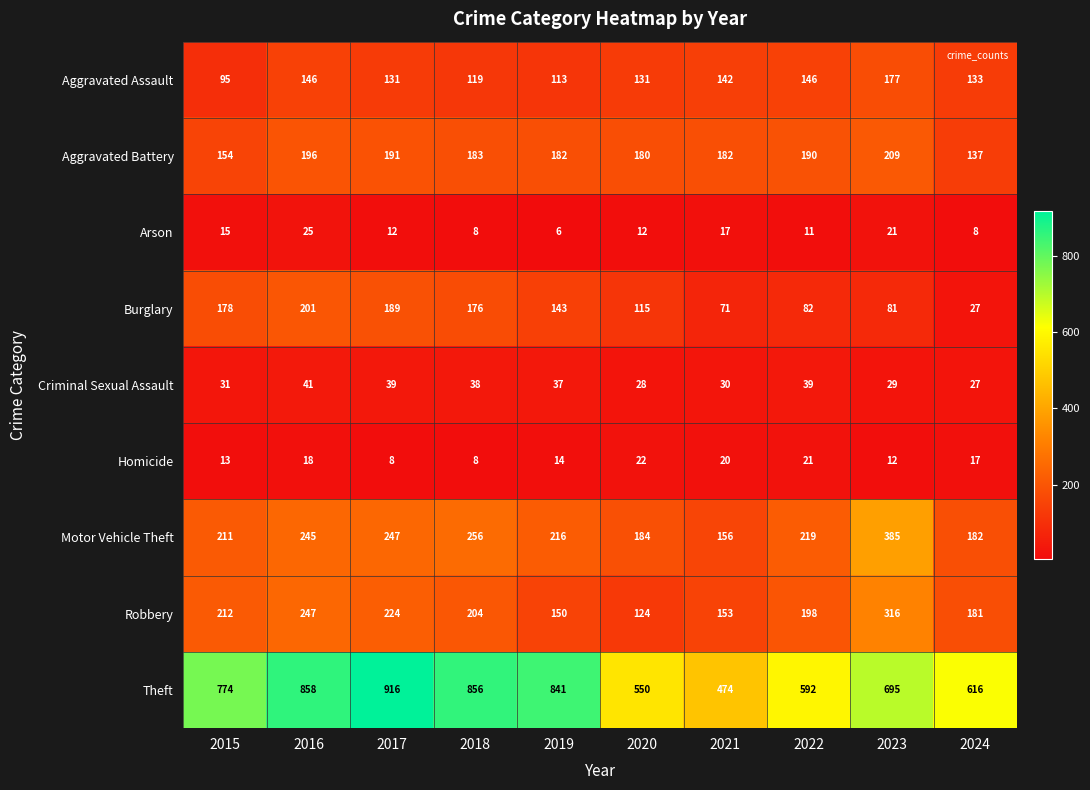

What is the total value across all series at 2017?

1957